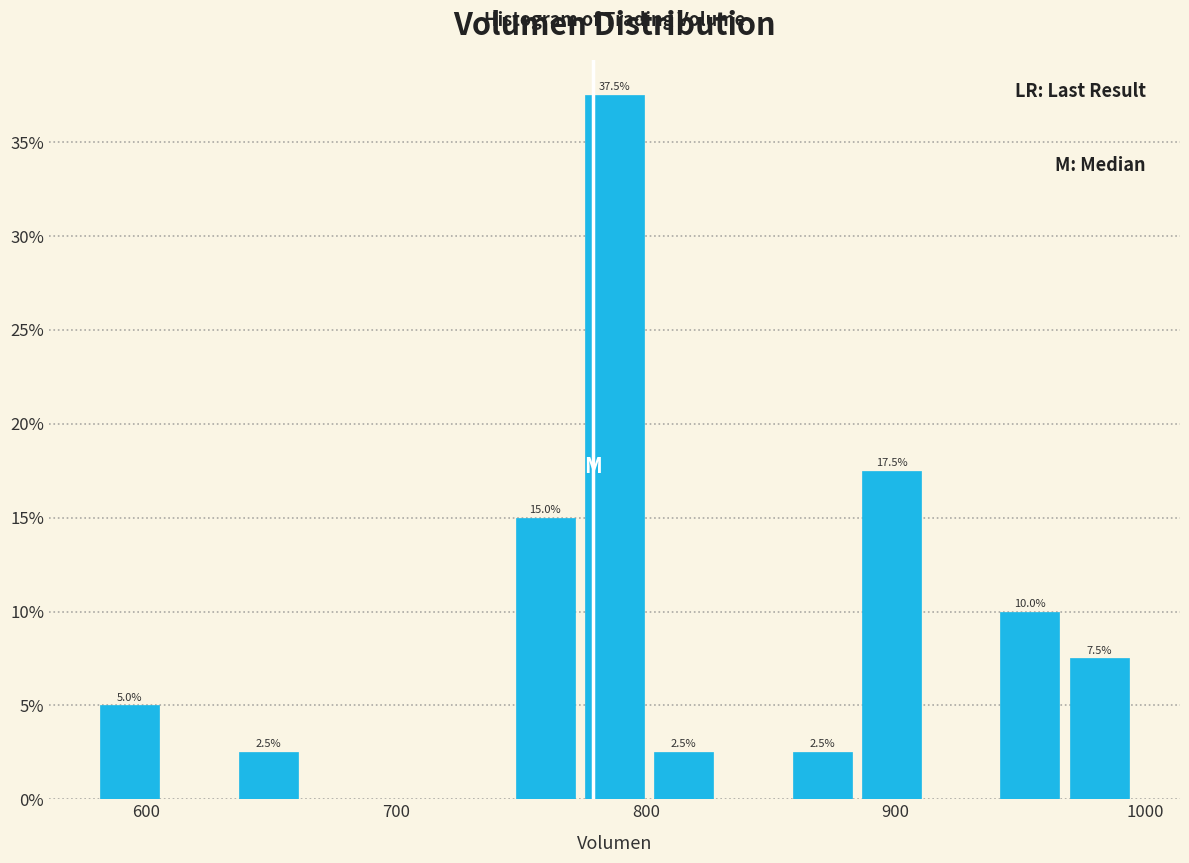

Around what value on the x-axis is the tallest bar? Give the approximate position of its centre, as read against the axis.

790